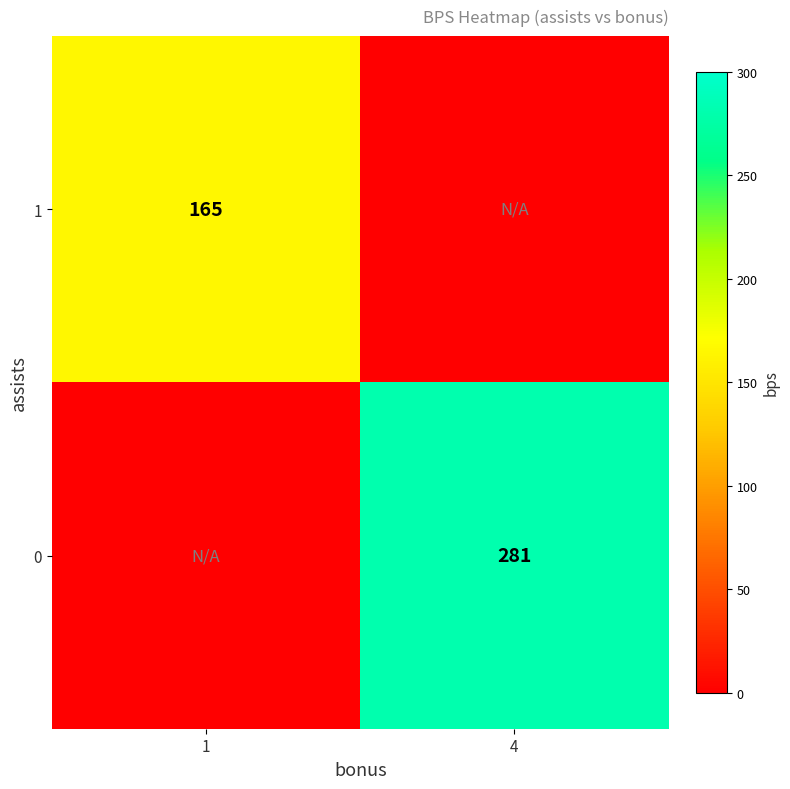

The 0 series shows 106 at 4. True or false?

False